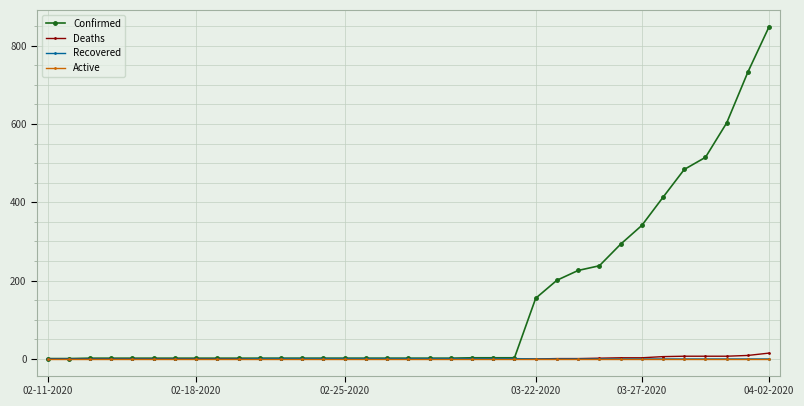

Which series has the largest total across all categories?

Confirmed